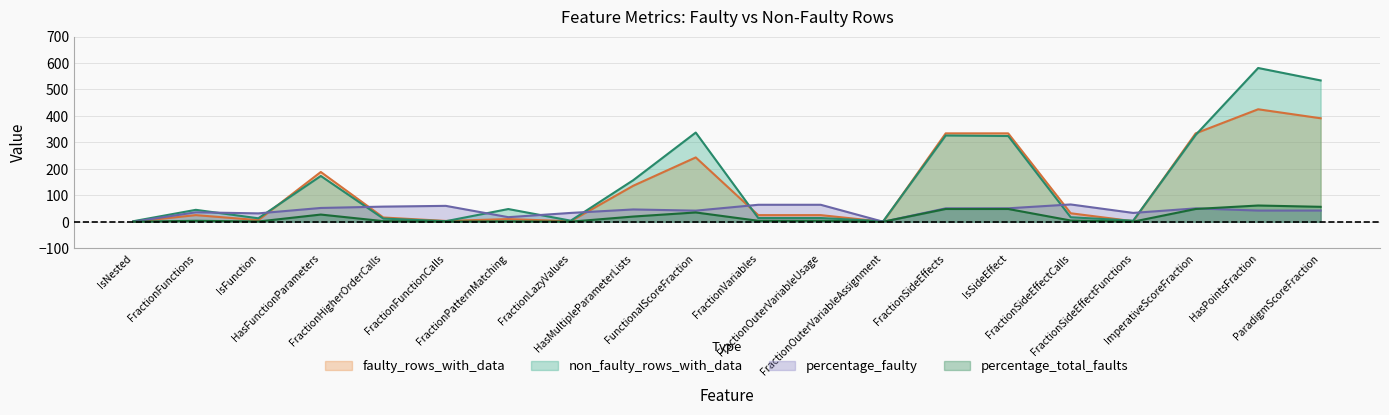

What is the difference between the second highest and second lowest values in the percentage_faulty series?

64.1